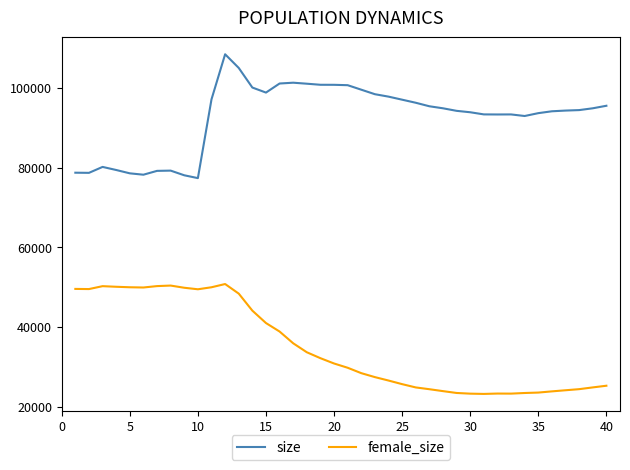

True or false: size and female_size intersect in this chart.

False